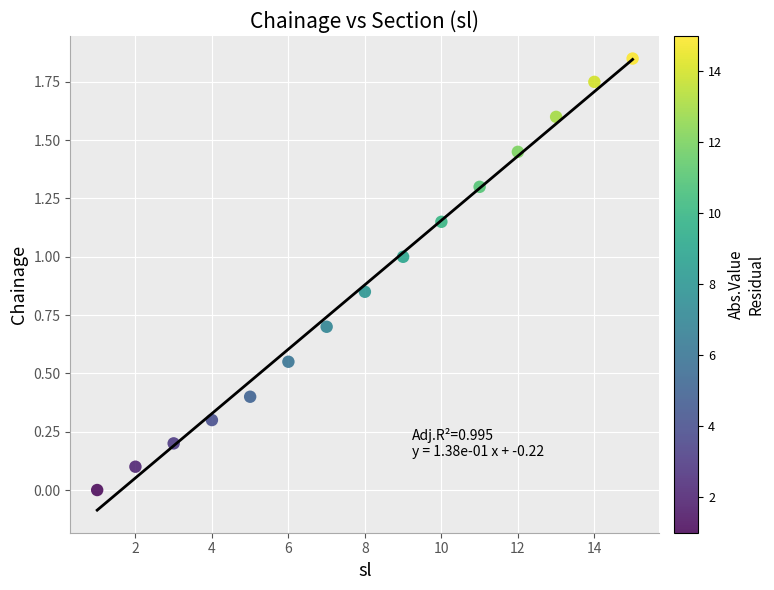

What is the range of X values (max minus min)?

14.0